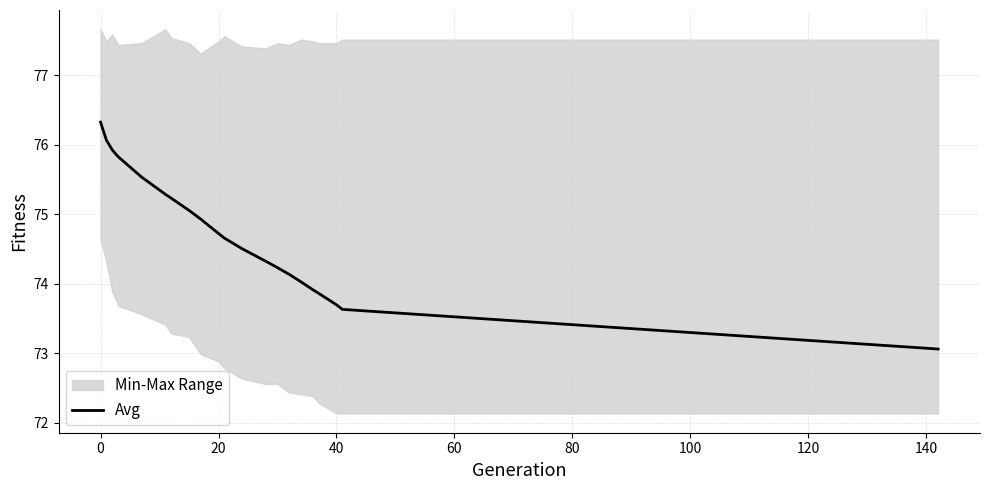

Does the chart have visible grid lines?

Yes